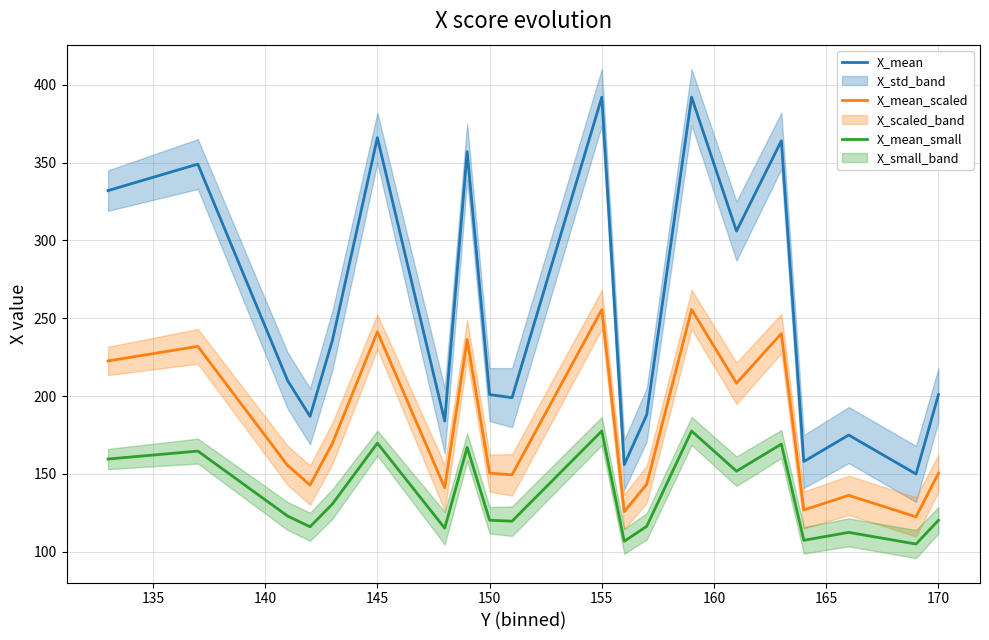

What is the maximum value for X_mean?

392.0